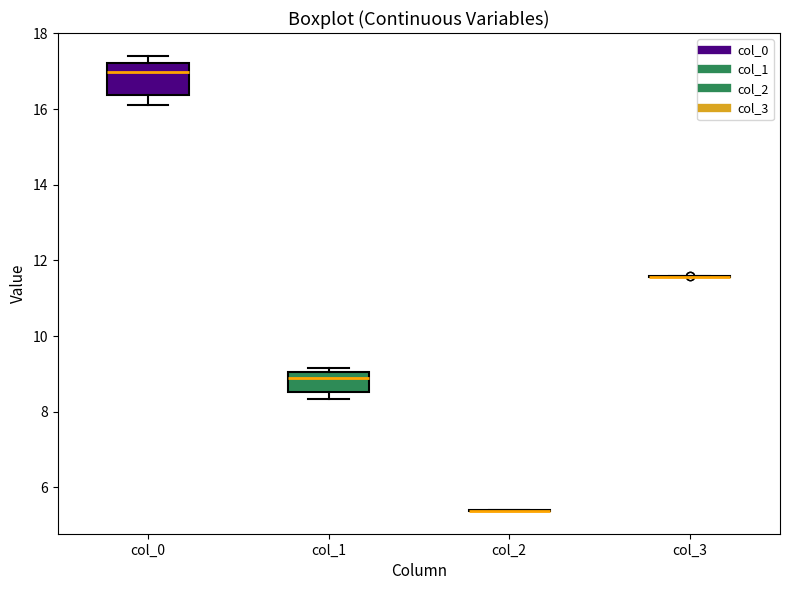

Reading left to right, transcribe this box plot: for each box, give where its median line is, the range the box spans, and where its two whiskers end, as read against the y-axis. The values are not printed on the chart, so give them approximately, as read against the axis.

col_0: median 17.0, box 16.4 to 17.2, whiskers 16.0 to 17.4
col_1: median 8.8, box 8.6 to 9.0, whiskers 8.4 to 9.2
col_2: box collapsed to a line at 5.4, whiskers 5.4 to 5.4
col_3: box collapsed to a line at 11.6, whiskers 11.6 to 11.6